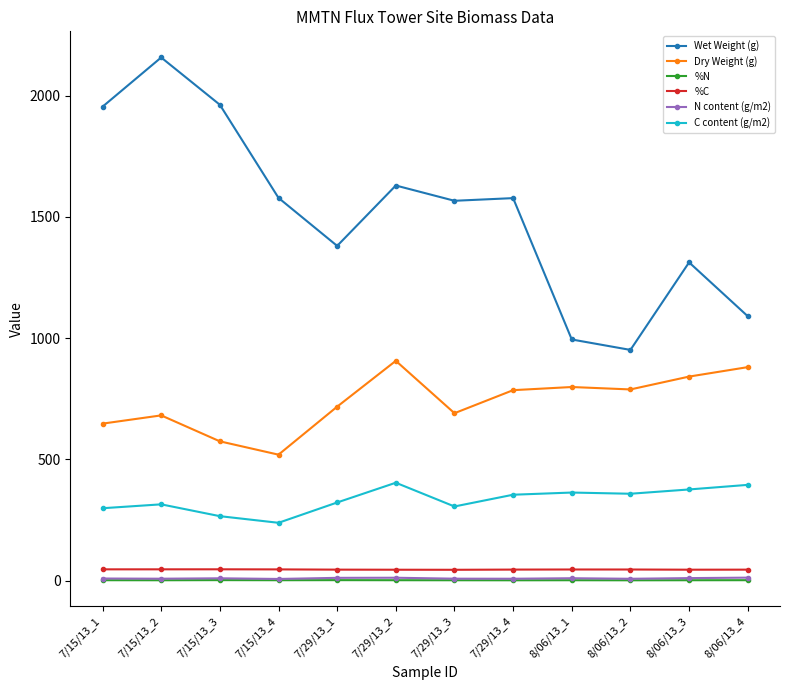

True or false: C content (g/m2) has more than 0 interior local peaks.

True